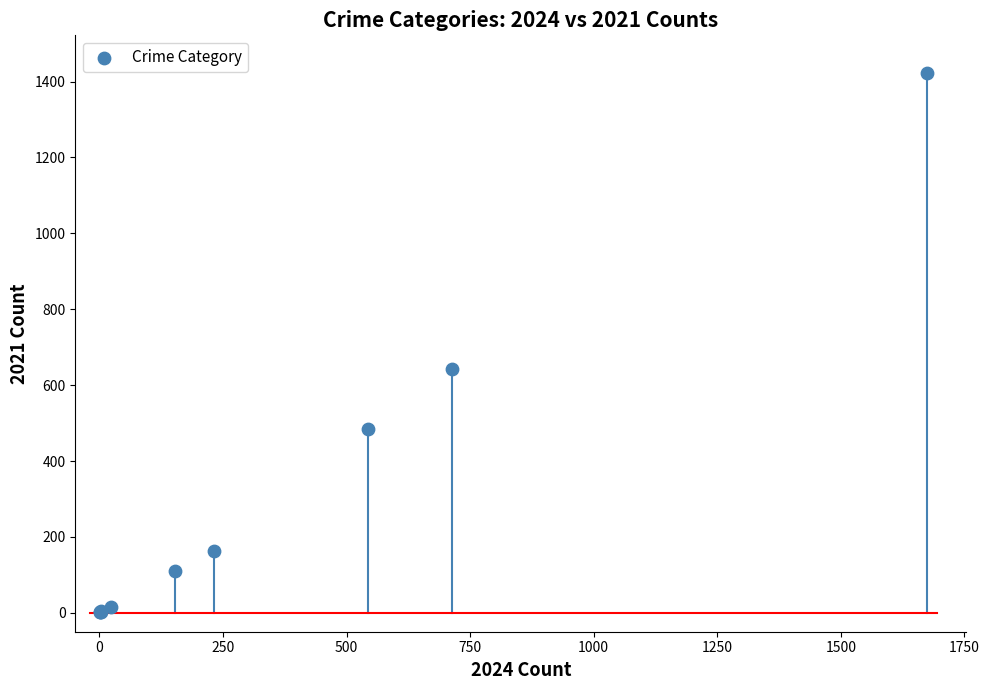

What Y value in the scatter plot is closest to 711?

642